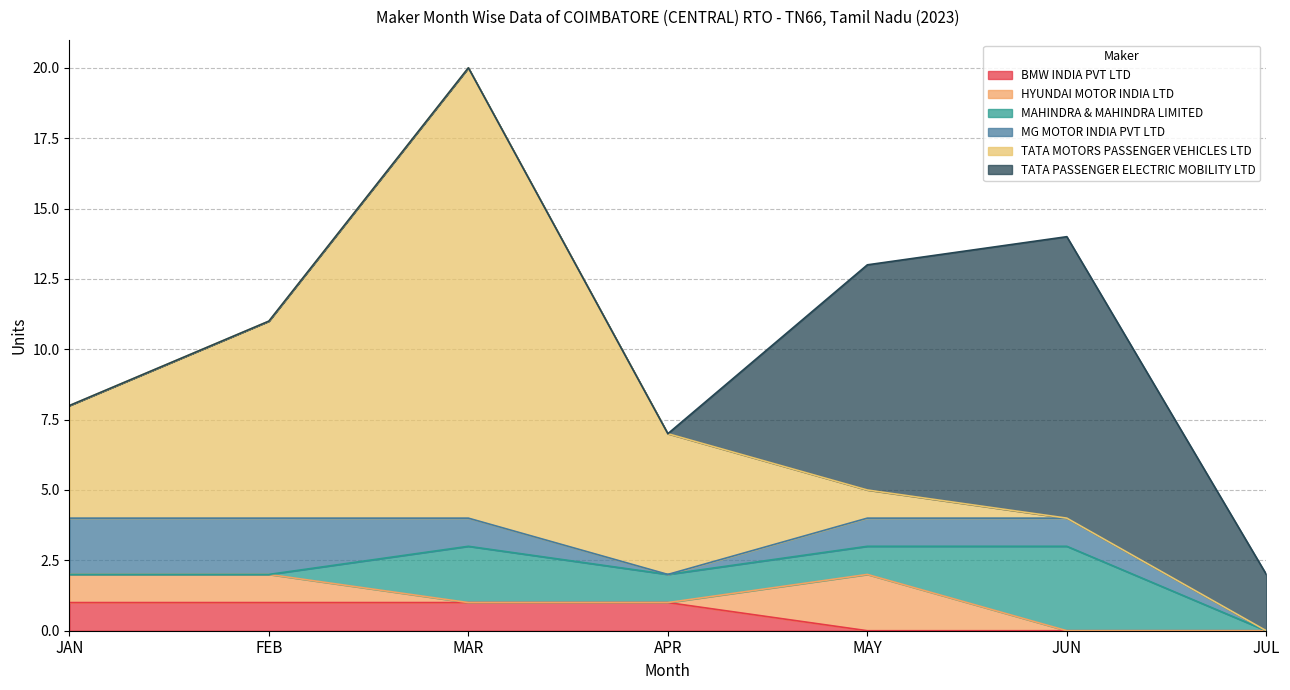

True or false: HYUNDAI MOTOR INDIA LTD and TATA MOTORS PASSENGER VEHICLES LTD cross at least once.

True